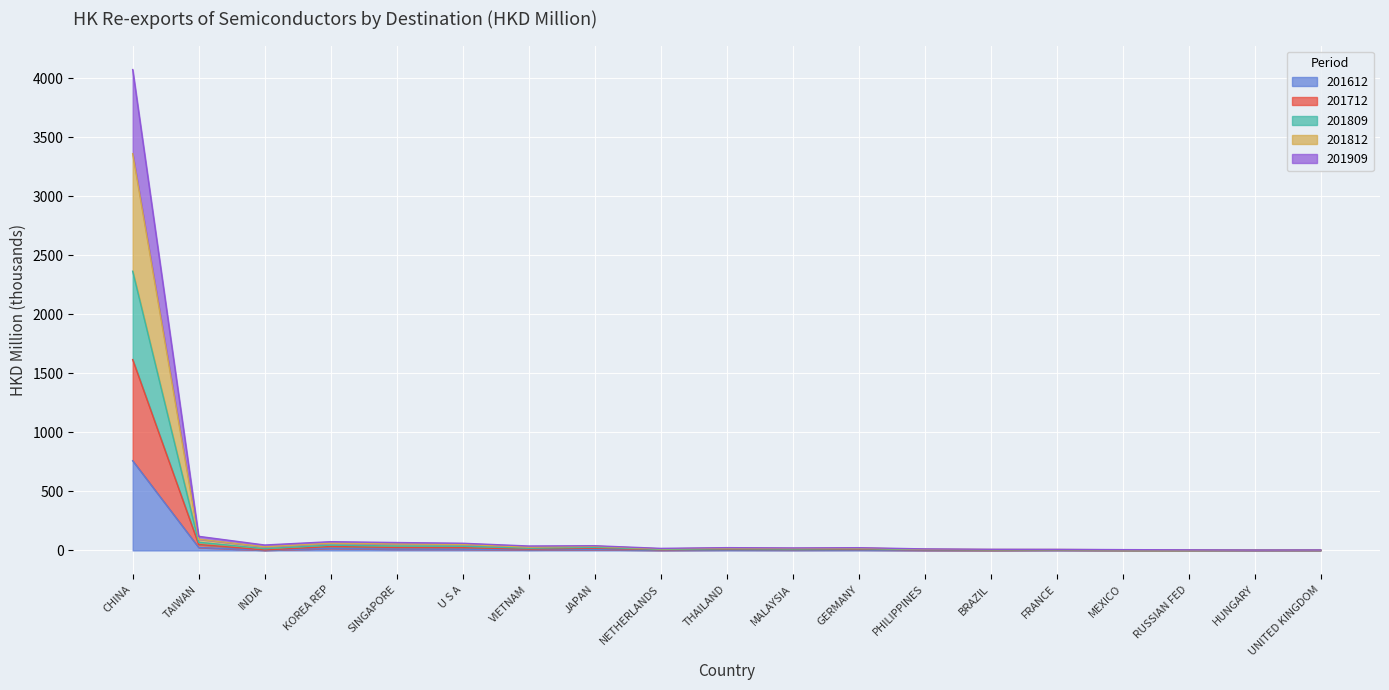

At which category is the sum across all series the highest?

CHINA